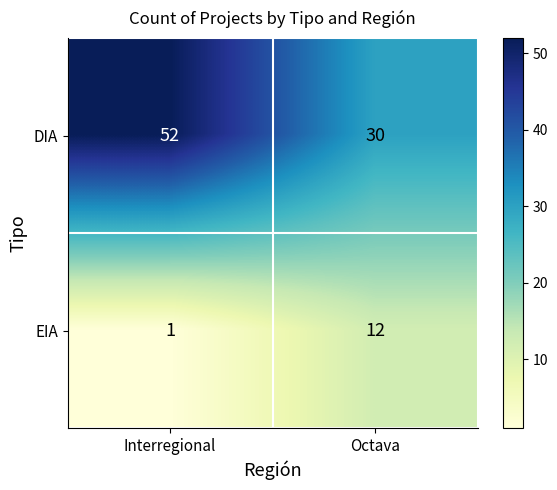

What is the spread (max minus min) of values at Octava?

18